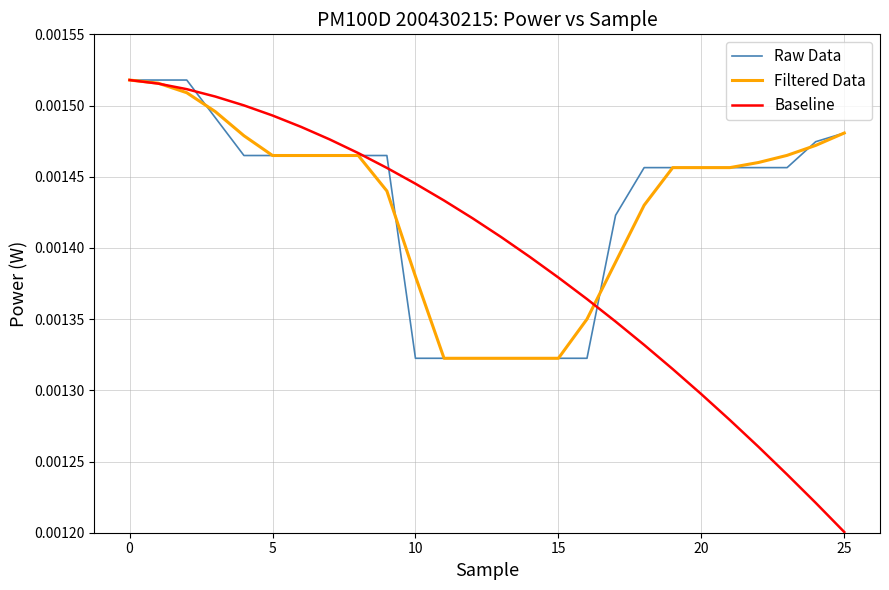

Which series has the widest spread of values?

Baseline